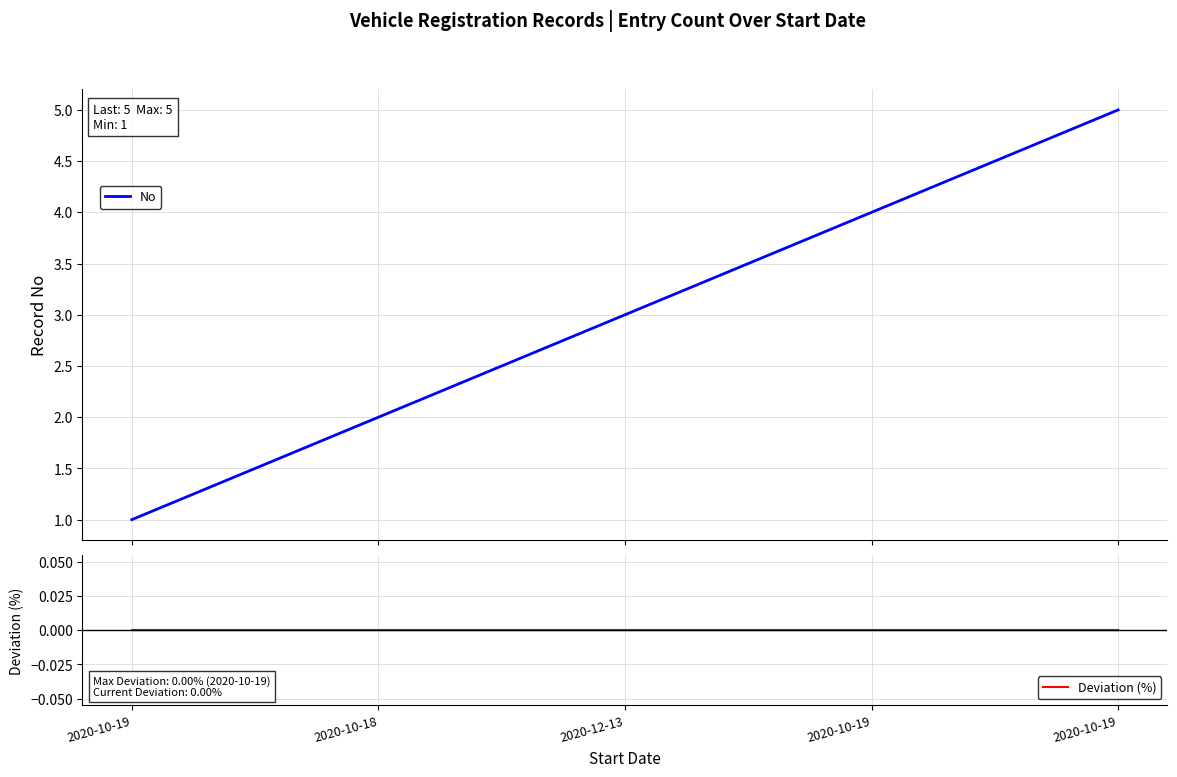

Which series has the largest total across all categories?

No